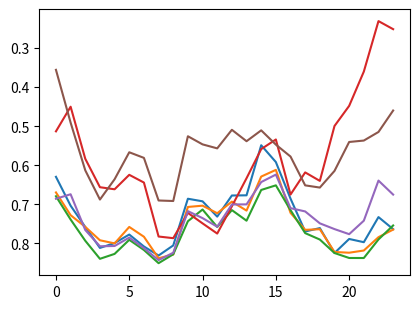

Is this an area chart (filled region under the line)?

No